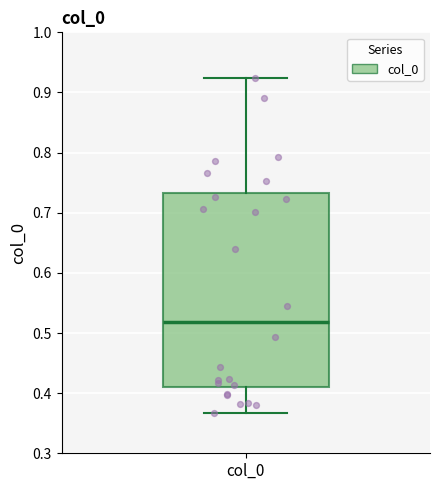

Transcribe this box plot: give where the median line is, the range the box spans, and where the two whiskers end, as read against the y-axis. The values are not printed on the chart, so give them approximately, as read against the axis.

median 0.52, box 0.41 to 0.73, whiskers 0.37 to 0.92